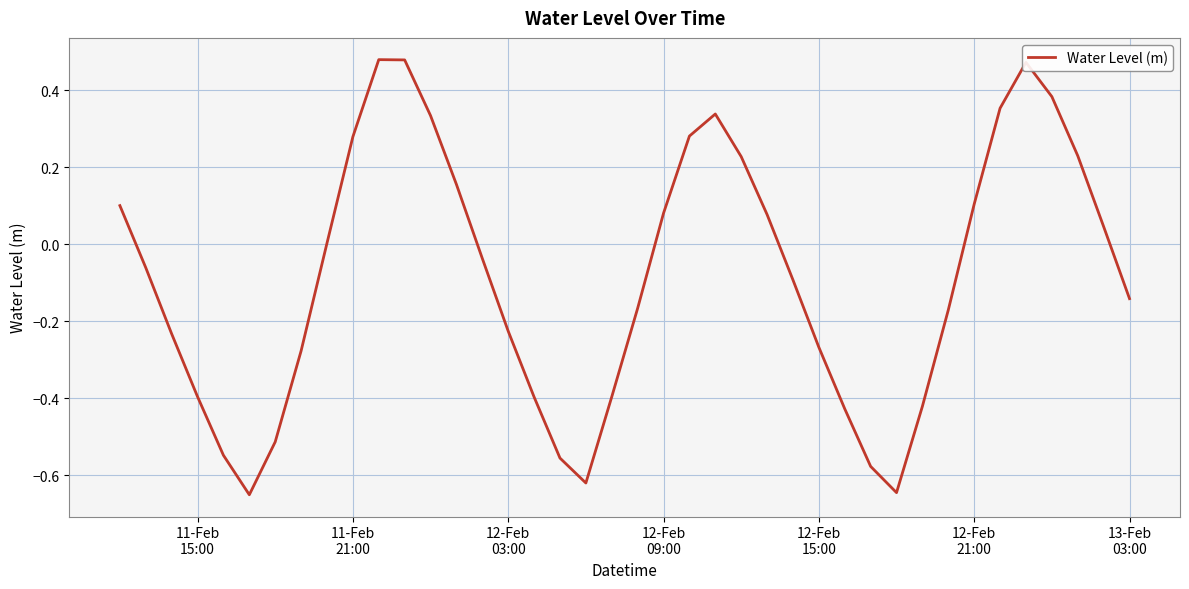

How many lines are shown in the chart?

1